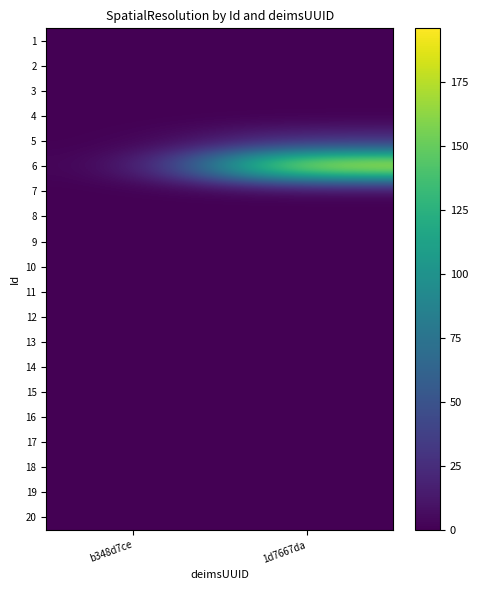

Reading left to right, extract all data points from this chart.

1: b348d7ce=0.0	1d7667da=0.0
2: b348d7ce=0.0	1d7667da=0.1
3: b348d7ce=0.0	1d7667da=0.1
4: b348d7ce=0.0	1d7667da=0.1
5: b348d7ce=0.0	1d7667da=25.0
6: b348d7ce=0.0	1d7667da=196.0
7: b348d7ce=0.0	1d7667da=0.0
8: b348d7ce=0.0	1d7667da=0.0
9: b348d7ce=0.0	1d7667da=0.0
10: b348d7ce=0.0	1d7667da=0.0
11: b348d7ce=0.0	1d7667da=0.0
12: b348d7ce=0.0	1d7667da=0.0
13: b348d7ce=0.0	1d7667da=0.0
14: b348d7ce=0.0	1d7667da=0.0
15: b348d7ce=0.0	1d7667da=0.0
16: b348d7ce=0.0	1d7667da=0.0
17: b348d7ce=0.0	1d7667da=0.0
18: b348d7ce=0.0	1d7667da=0.0
19: b348d7ce=0.0	1d7667da=0.0
20: b348d7ce=0.0	1d7667da=0.0